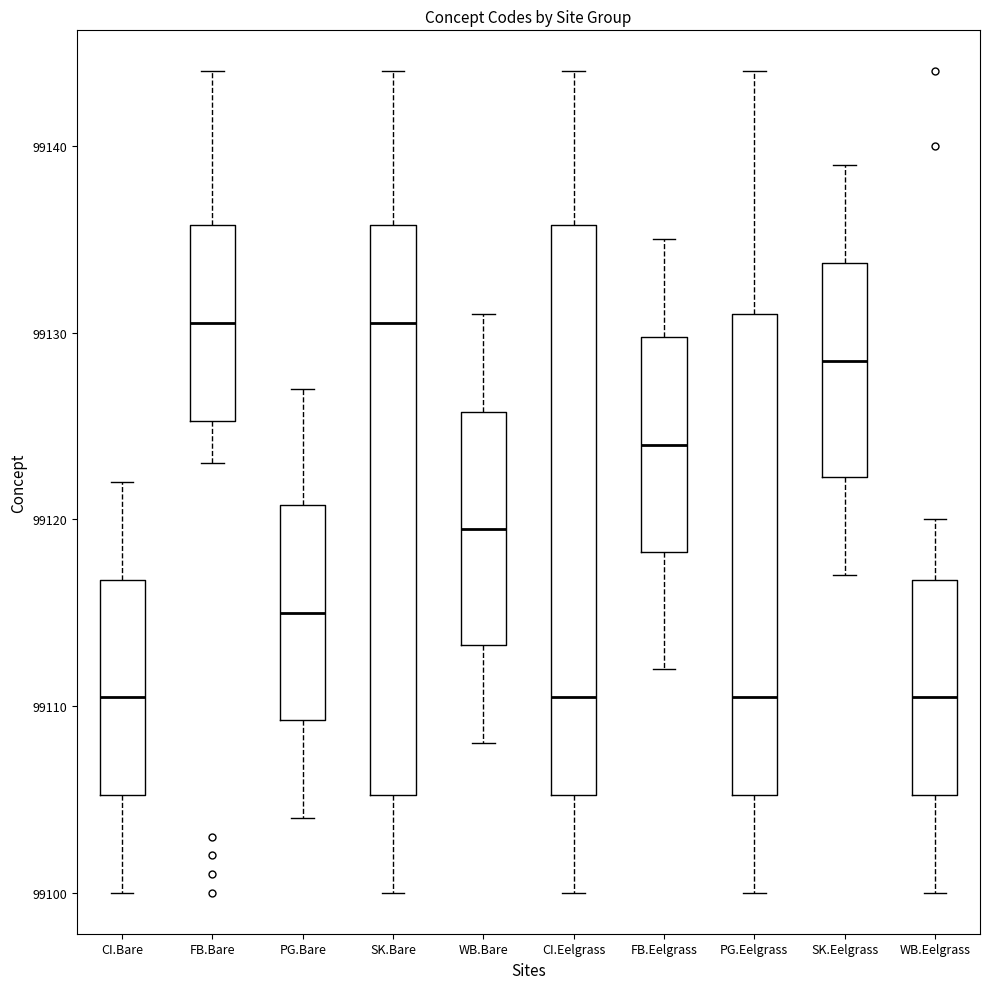

Where does the upper whisker of the box for PG.Bare end on the y-axis? The values are not printed on the chart, so give them approximately, as read against the axis.

99127